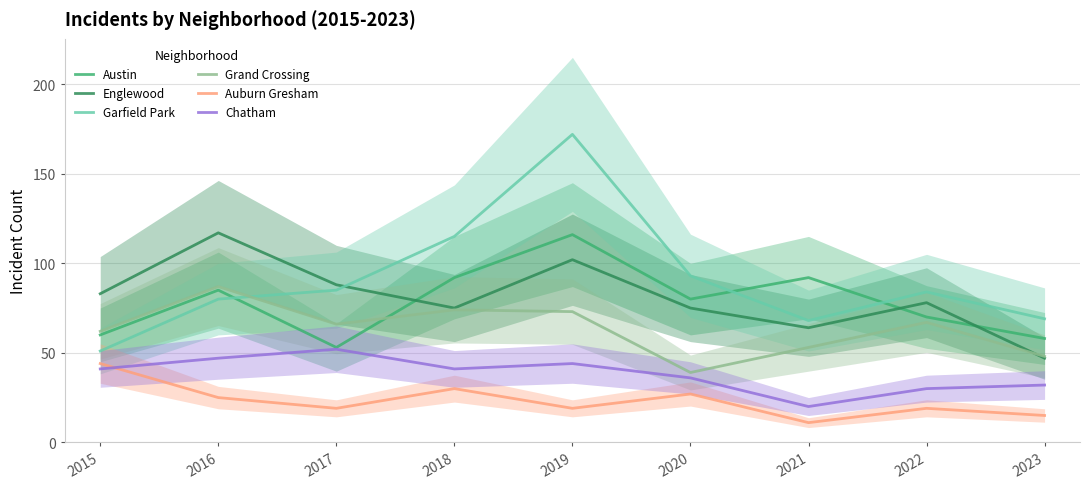

At which label does Austin reach its minimum?

2017